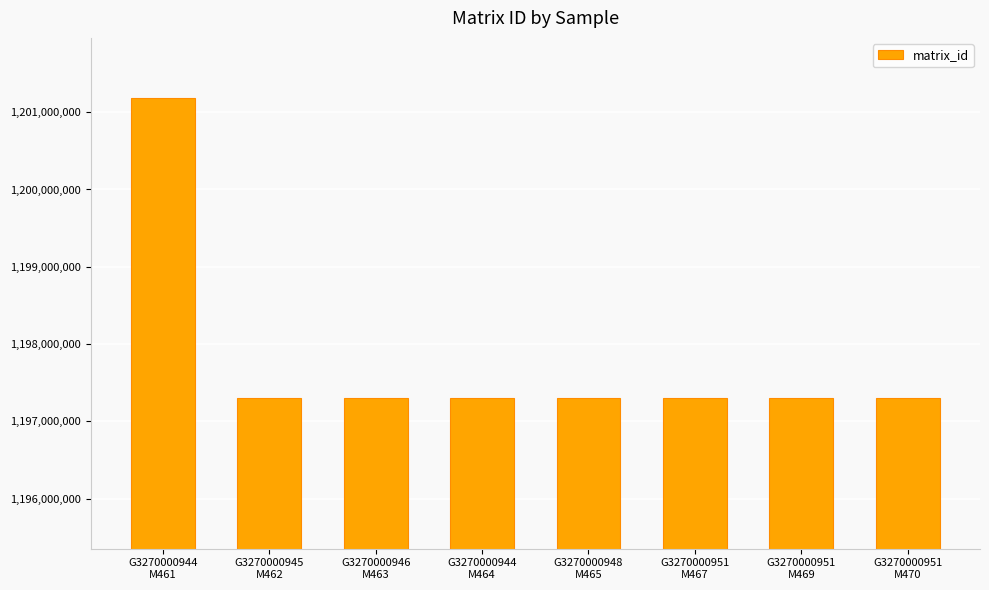

What is the sum of the values at G3270000945
M462 and G3270000951
M467?

2394596324